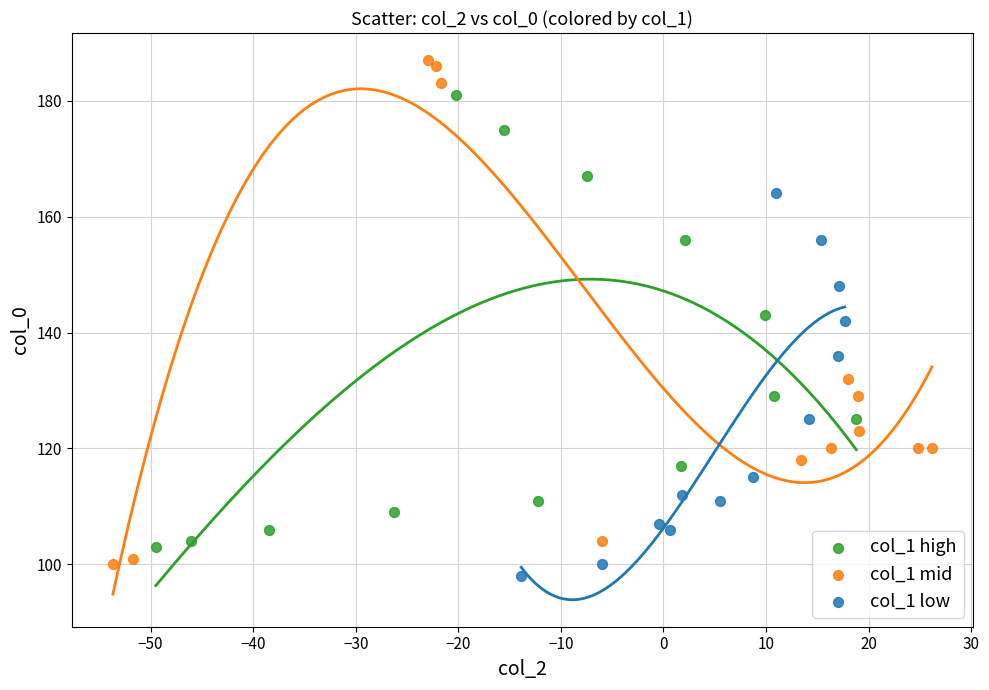

Which series contains the highest Y value?

col_1 mid